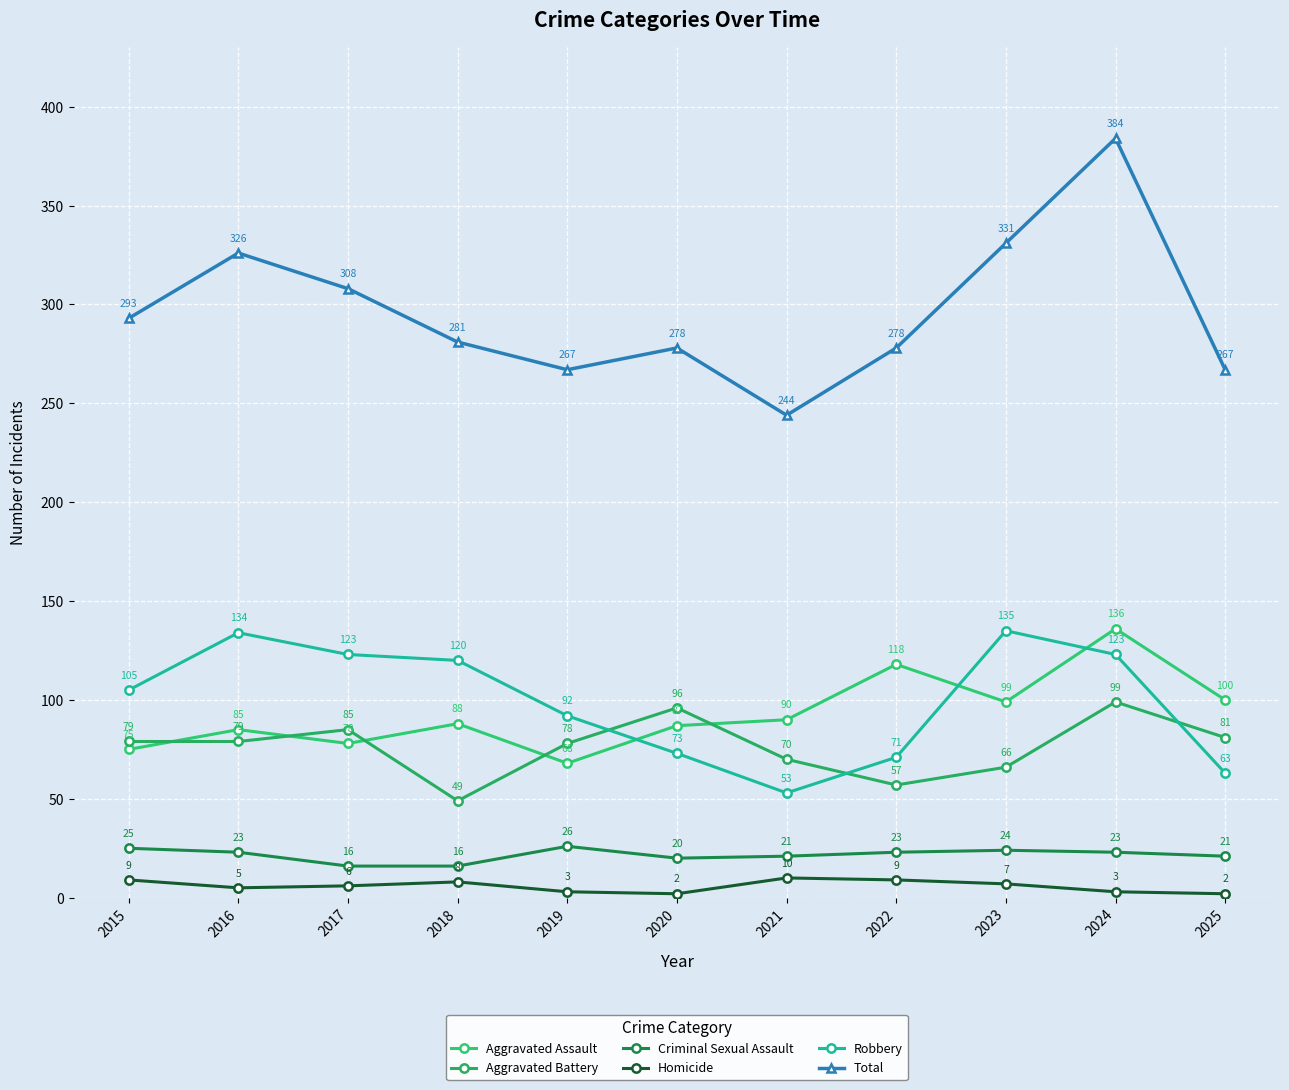

What is the highest value of the Total series?

384